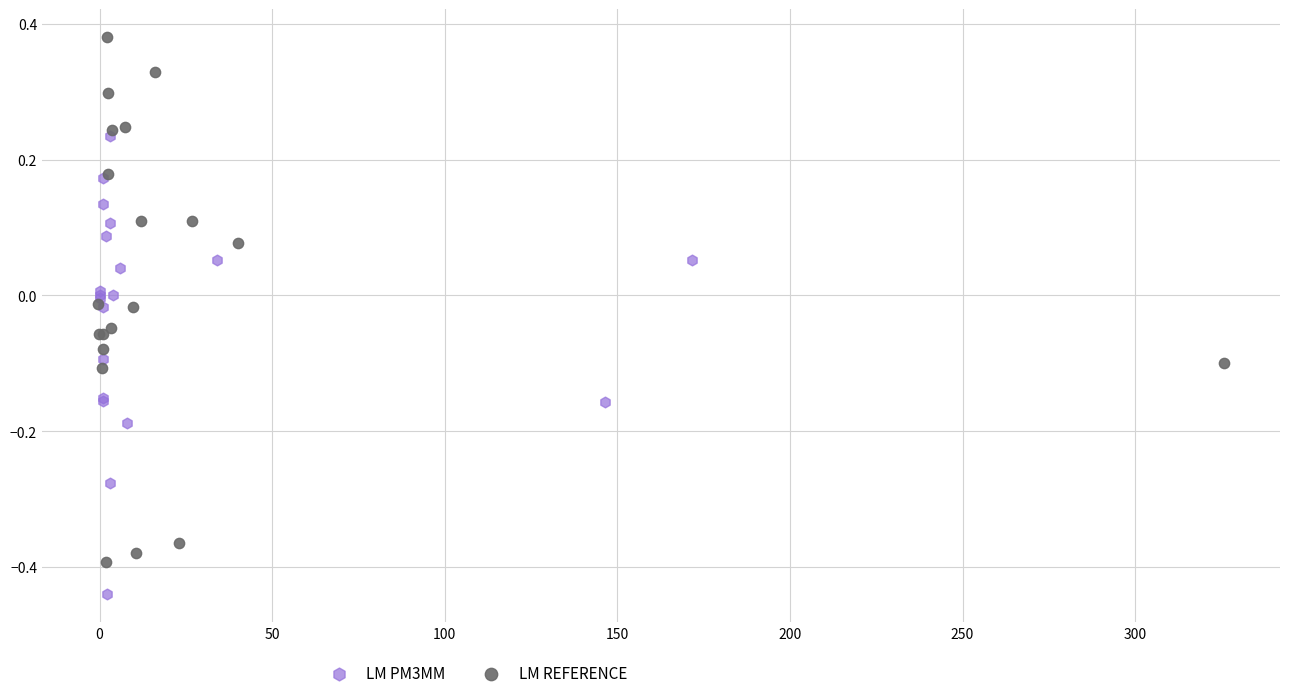

Which series reaches the minimum Y coordinate?

LM PM3MM